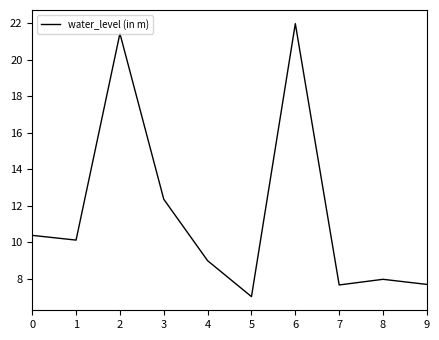

What is the difference between the maximum and minimum values?

15.0